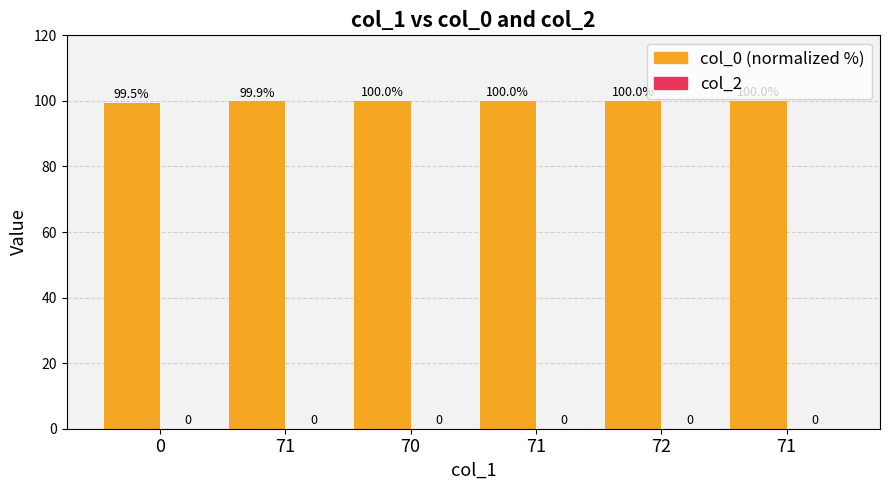

Reading left to right, list all the values displayed in this chart.

col_0 (normalized %): 0=99.5	71=99.9	70=100.0	71=100.0	72=100.0	71=100.0
col_2: 0=0.0	71=0.0	70=0.0	71=0.0	72=0.0	71=0.0